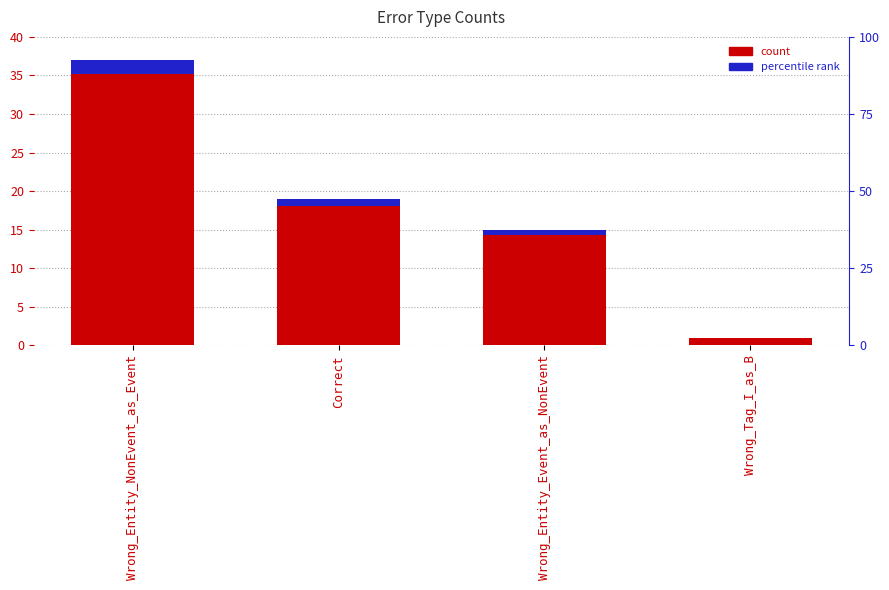

Rank the categories by value from lowest to highest.

Wrong_Tag_I_as_B, Wrong_Entity_Event_as_NonEvent, Correct, Wrong_Entity_NonEvent_as_Event